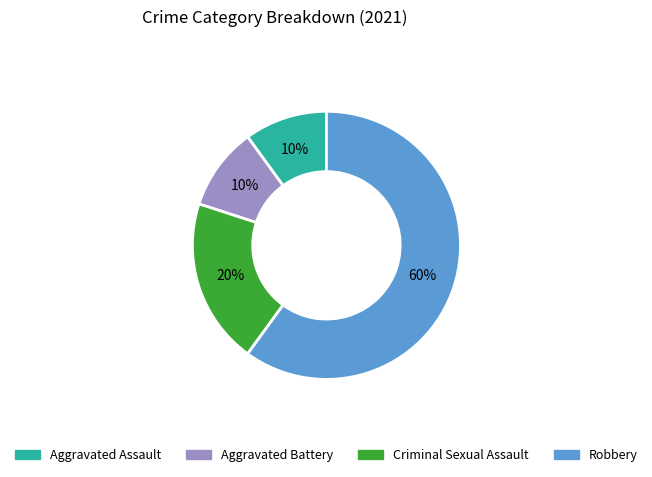

Is there any slice that represents more than half of the pie?

Yes